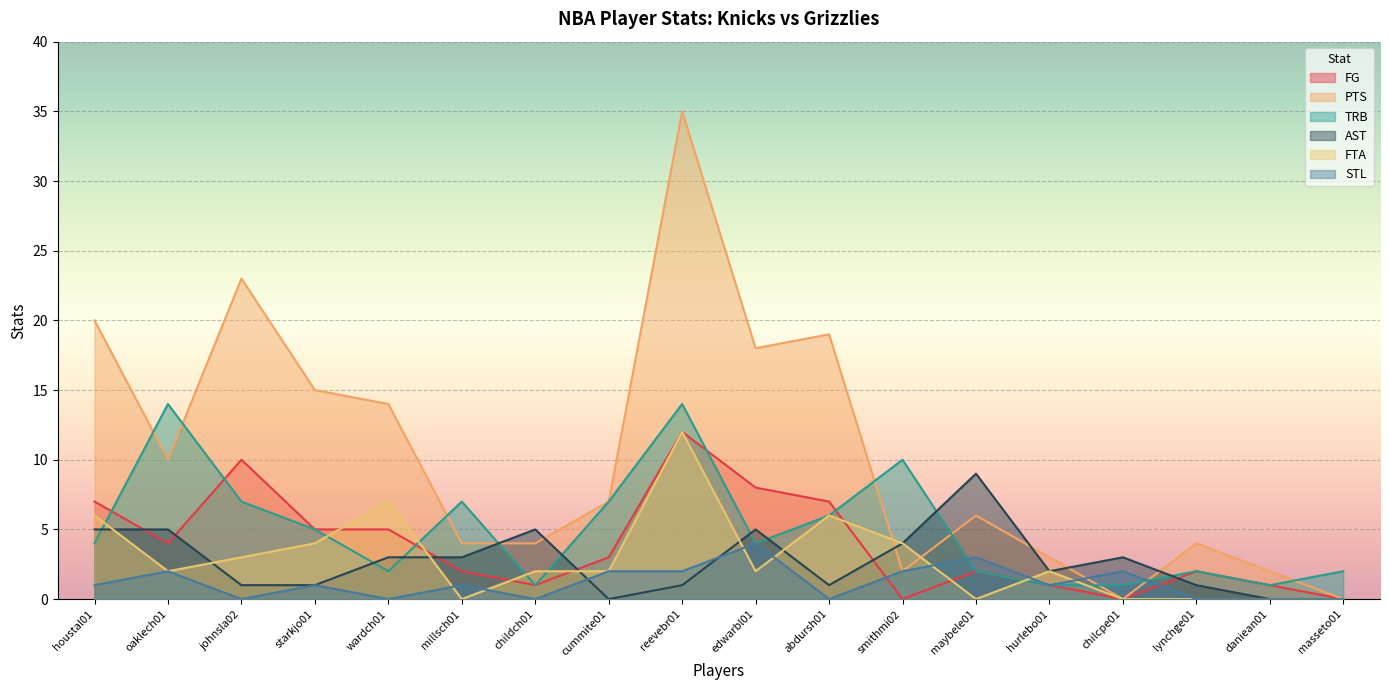

Reading right to left, list all the values displayed in this chart.

FG: 0	1	2	0	1	2	0	7	8	12	3	1	2	5	5	10	4	7
PTS: 0	2	4	0	3	6	2	19	18	35	7	4	4	14	15	23	10	20
TRB: 2	1	2	1	1	2	10	6	4	14	7	1	7	2	5	7	14	4
AST: 0	0	1	3	2	9	4	1	5	1	0	5	3	3	1	1	5	5
FTA: 0	0	0	0	2	0	4	6	2	12	2	2	0	7	4	3	2	6
STL: 0	0	0	2	1	3	2	0	4	2	2	0	1	0	1	0	2	1